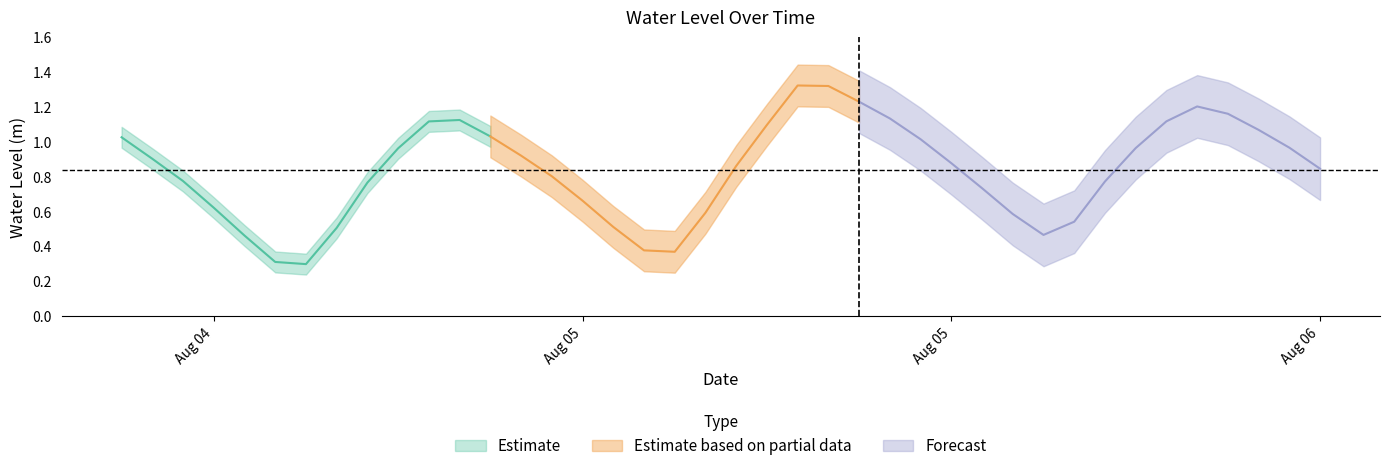

List the labels in order of value, smallest first.

2023-08-04 18:00:00, 2023-08-04 17:00:00, 2023-08-05 06:00:00, 2023-08-05 05:00:00, 2023-08-04 16:00:00, 2023-08-05 18:00:00, 2023-08-04 19:00:00, 2023-08-05 04:00:00, 2023-08-05 19:00:00, 2023-08-05 17:00:00, 2023-08-05 07:00:00, 2023-08-04 15:00:00, 2023-08-05 03:00:00, 2023-08-05 16:00:00, 2023-08-04 20:00:00, 2023-08-05 20:00:00, 2023-08-04 14:00:00, 2023-08-05 02:00:00, 2023-08-06 03:00:00, 2023-08-05 08:00:00, 2023-08-05 15:00:00, 2023-08-04 13:00:00, 2023-08-05 01:00:00, 2023-08-04 21:00:00, 2023-08-05 21:00:00, 2023-08-06 02:00:00, 2023-08-05 14:00:00, 2023-08-04 12:00:00, 2023-08-05 00:00:00, 2023-08-06 01:00:00, 2023-08-05 09:00:00, 2023-08-04 22:00:00, 2023-08-05 22:00:00, 2023-08-04 23:00:00, 2023-08-05 13:00:00, 2023-08-06 00:00:00, 2023-08-05 23:00:00, 2023-08-05 12:00:00, 2023-08-05 11:00:00, 2023-08-05 10:00:00